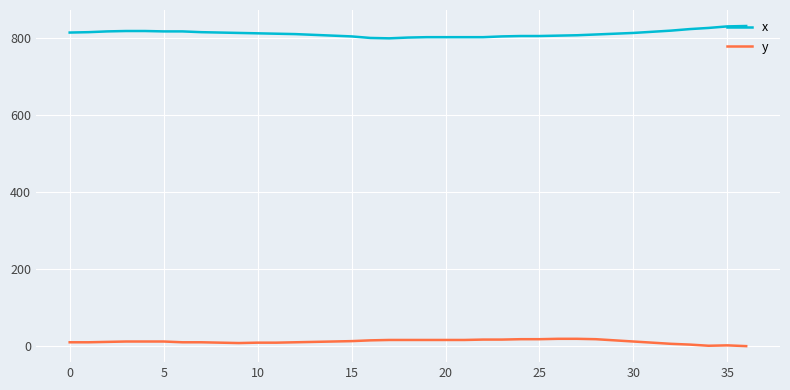

What is the difference between the maximum and minimum values in the y series?

19